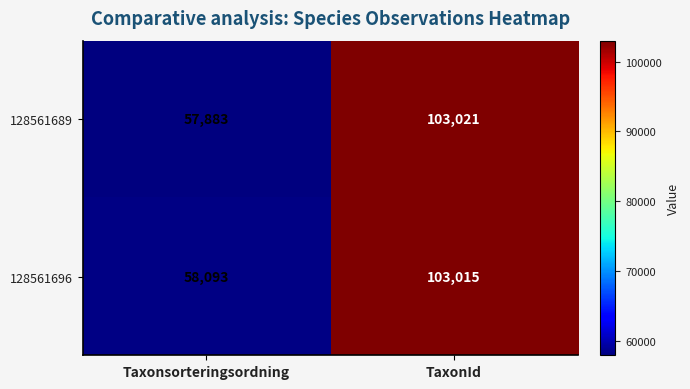

Read the 128561696 value at TaxonId, to the nearest 10.

103020